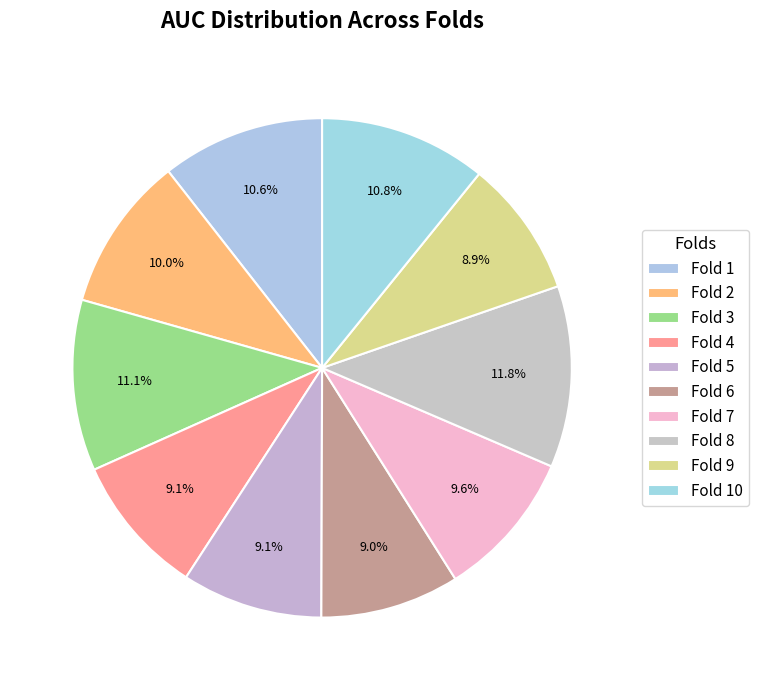

True or false: Fold 5 accounts for 9% of the total.

True